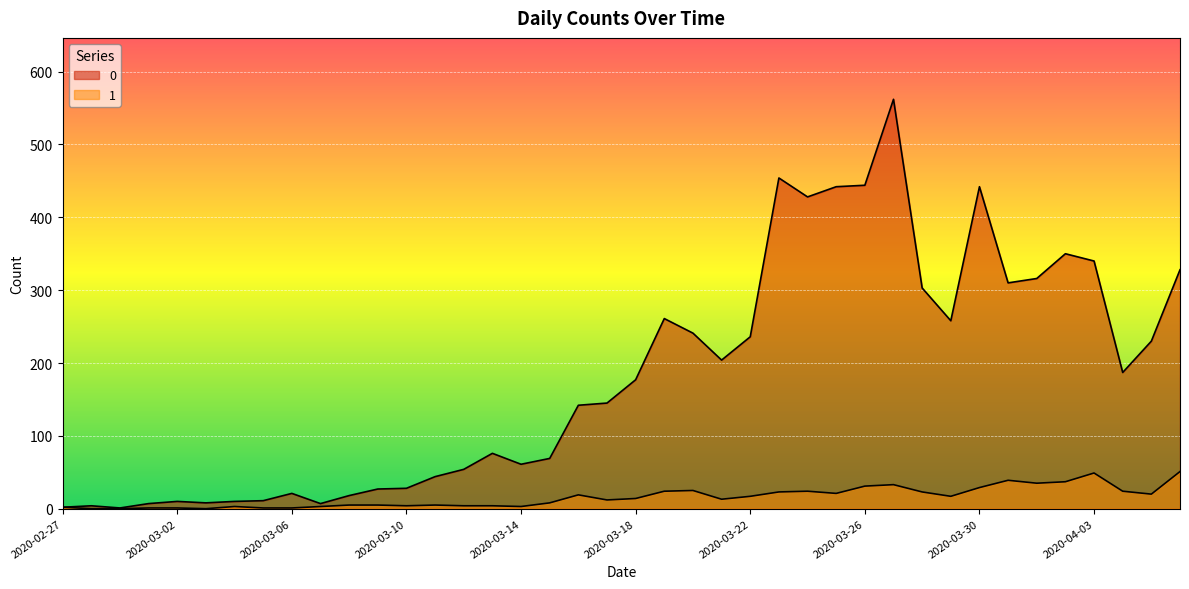

Reading left to right, what are all the values shown in this chart?

0: 2020-02-27=2	2020-02-28=4	2020-02-29=1	2020-03-01=7	2020-03-02=10	2020-03-03=8	2020-03-04=10	2020-03-05=11	2020-03-06=21	2020-03-07=7	2020-03-08=18	2020-03-09=27	2020-03-10=28	2020-03-11=44	2020-03-12=54	2020-03-13=76	2020-03-14=61	2020-03-15=69	2020-03-16=142	2020-03-17=145	2020-03-18=177	2020-03-19=261	2020-03-20=241	2020-03-21=204	2020-03-22=236	2020-03-23=454	2020-03-24=428	2020-03-25=442	2020-03-26=444	2020-03-27=562	2020-03-28=303	2020-03-29=258	2020-03-30=442	2020-03-31=310	2020-04-01=316	2020-04-02=350	2020-04-03=340	2020-04-04=187	2020-04-05=230	2020-04-06=328
1: 2020-02-27=2	2020-02-28=0	2020-02-29=0	2020-03-01=1	2020-03-02=1	2020-03-03=0	2020-03-04=3	2020-03-05=1	2020-03-06=1	2020-03-07=3	2020-03-08=5	2020-03-09=5	2020-03-10=4	2020-03-11=5	2020-03-12=4	2020-03-13=4	2020-03-14=3	2020-03-15=8	2020-03-16=19	2020-03-17=12	2020-03-18=14	2020-03-19=24	2020-03-20=25	2020-03-21=13	2020-03-22=17	2020-03-23=23	2020-03-24=24	2020-03-25=21	2020-03-26=31	2020-03-27=33	2020-03-28=23	2020-03-29=17	2020-03-30=29	2020-03-31=39	2020-04-01=35	2020-04-02=37	2020-04-03=49	2020-04-04=24	2020-04-05=20	2020-04-06=51